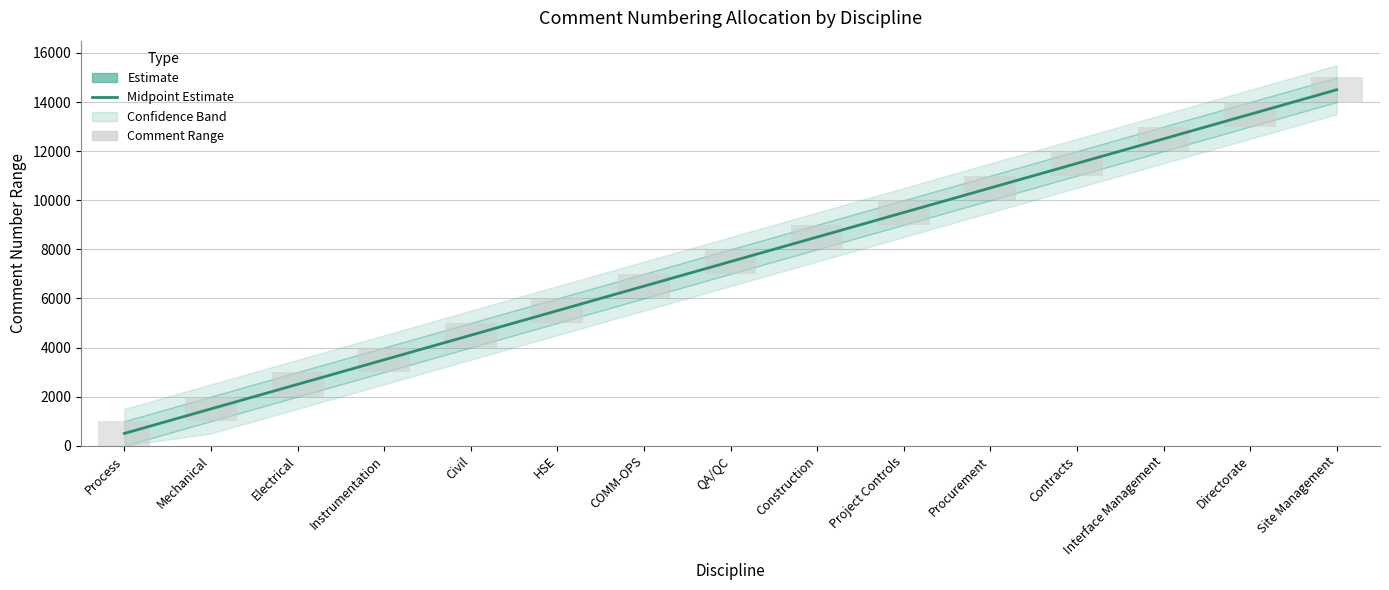

What is the label of the 5th bar from the right?

Procurement